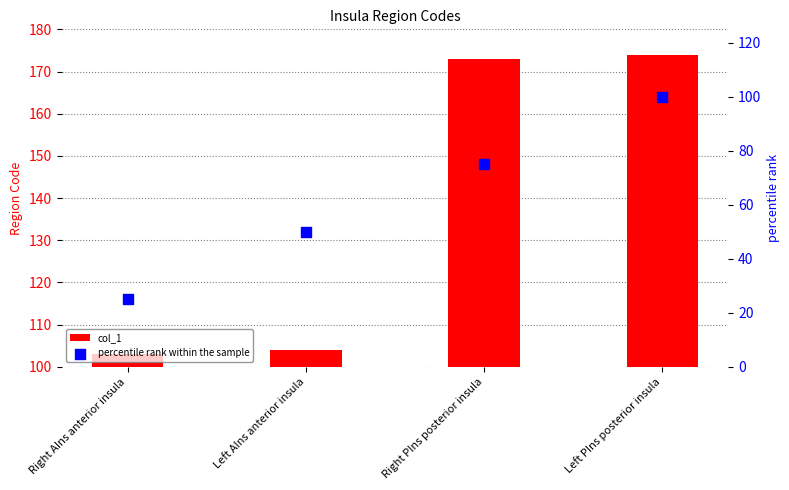

Which series has the largest total across all categories?

col_1